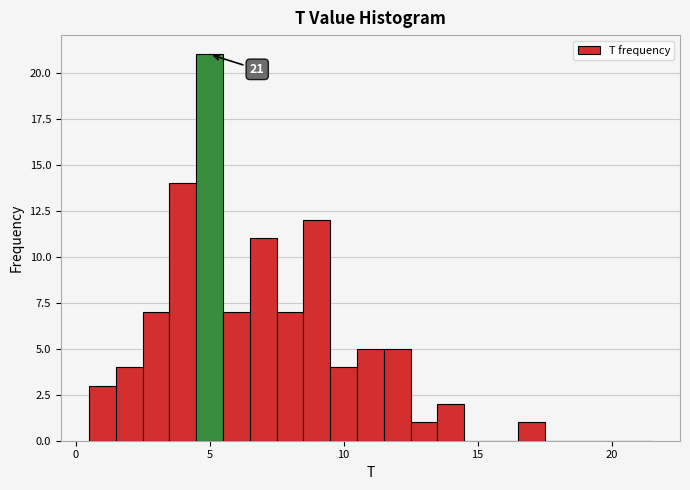

Around what value on the x-axis is the tallest bar? Give the approximate position of its centre, as read against the axis.

5.0